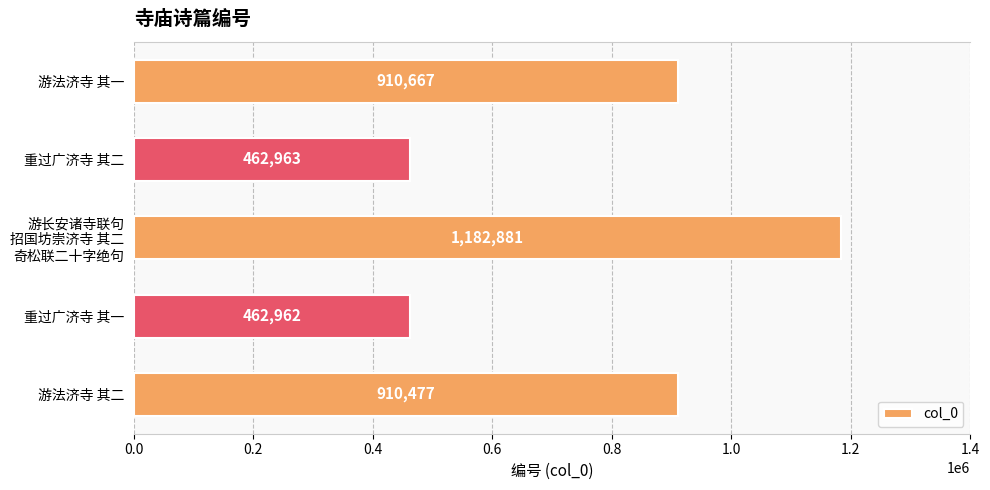

Rank the categories by value from highest to lowest.

游长安诸寺联句
招国坊崇济寺 其二
奇松联二十字绝句, 游法济寺 其一, 游法济寺 其二, 重过广济寺 其二, 重过广济寺 其一